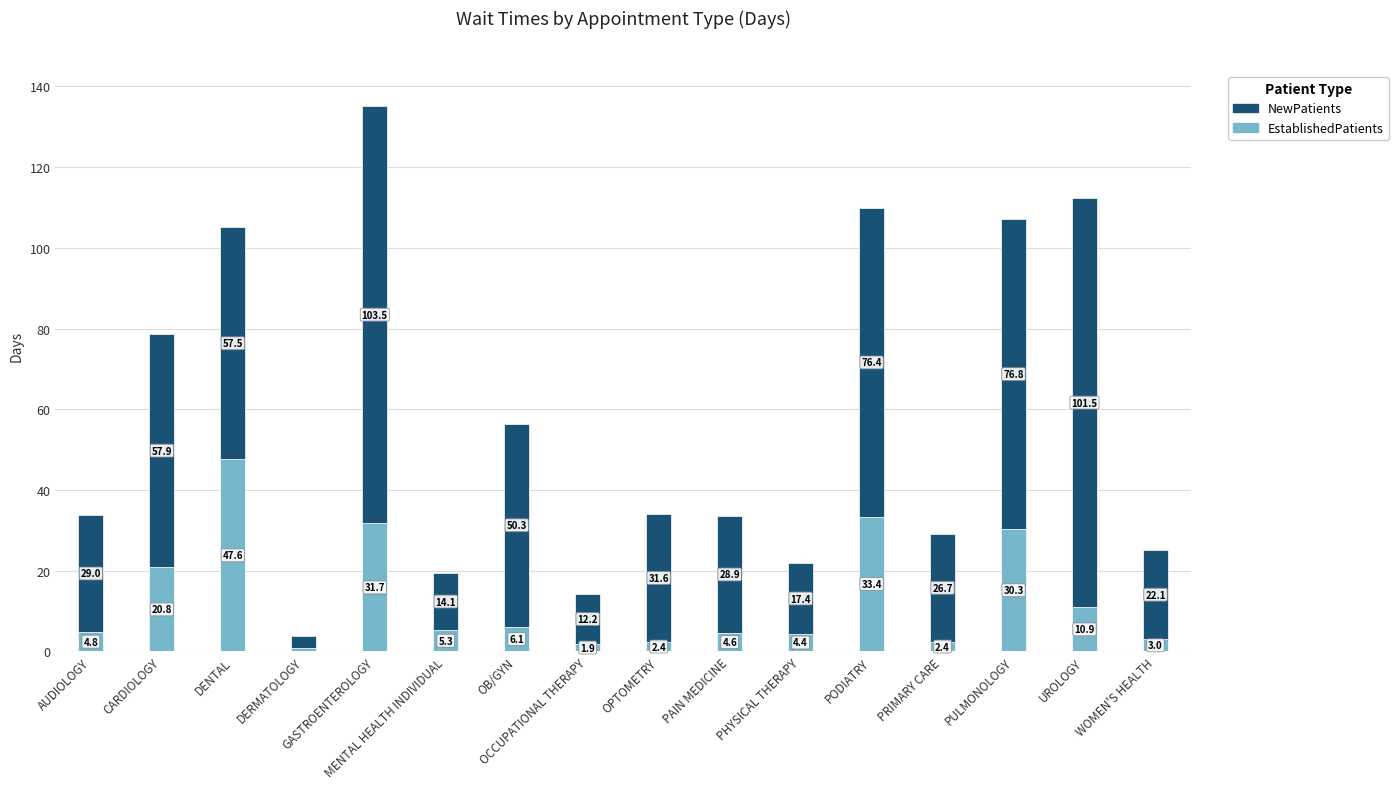

What is the highest value of the EstablishedPatients series?

47.6